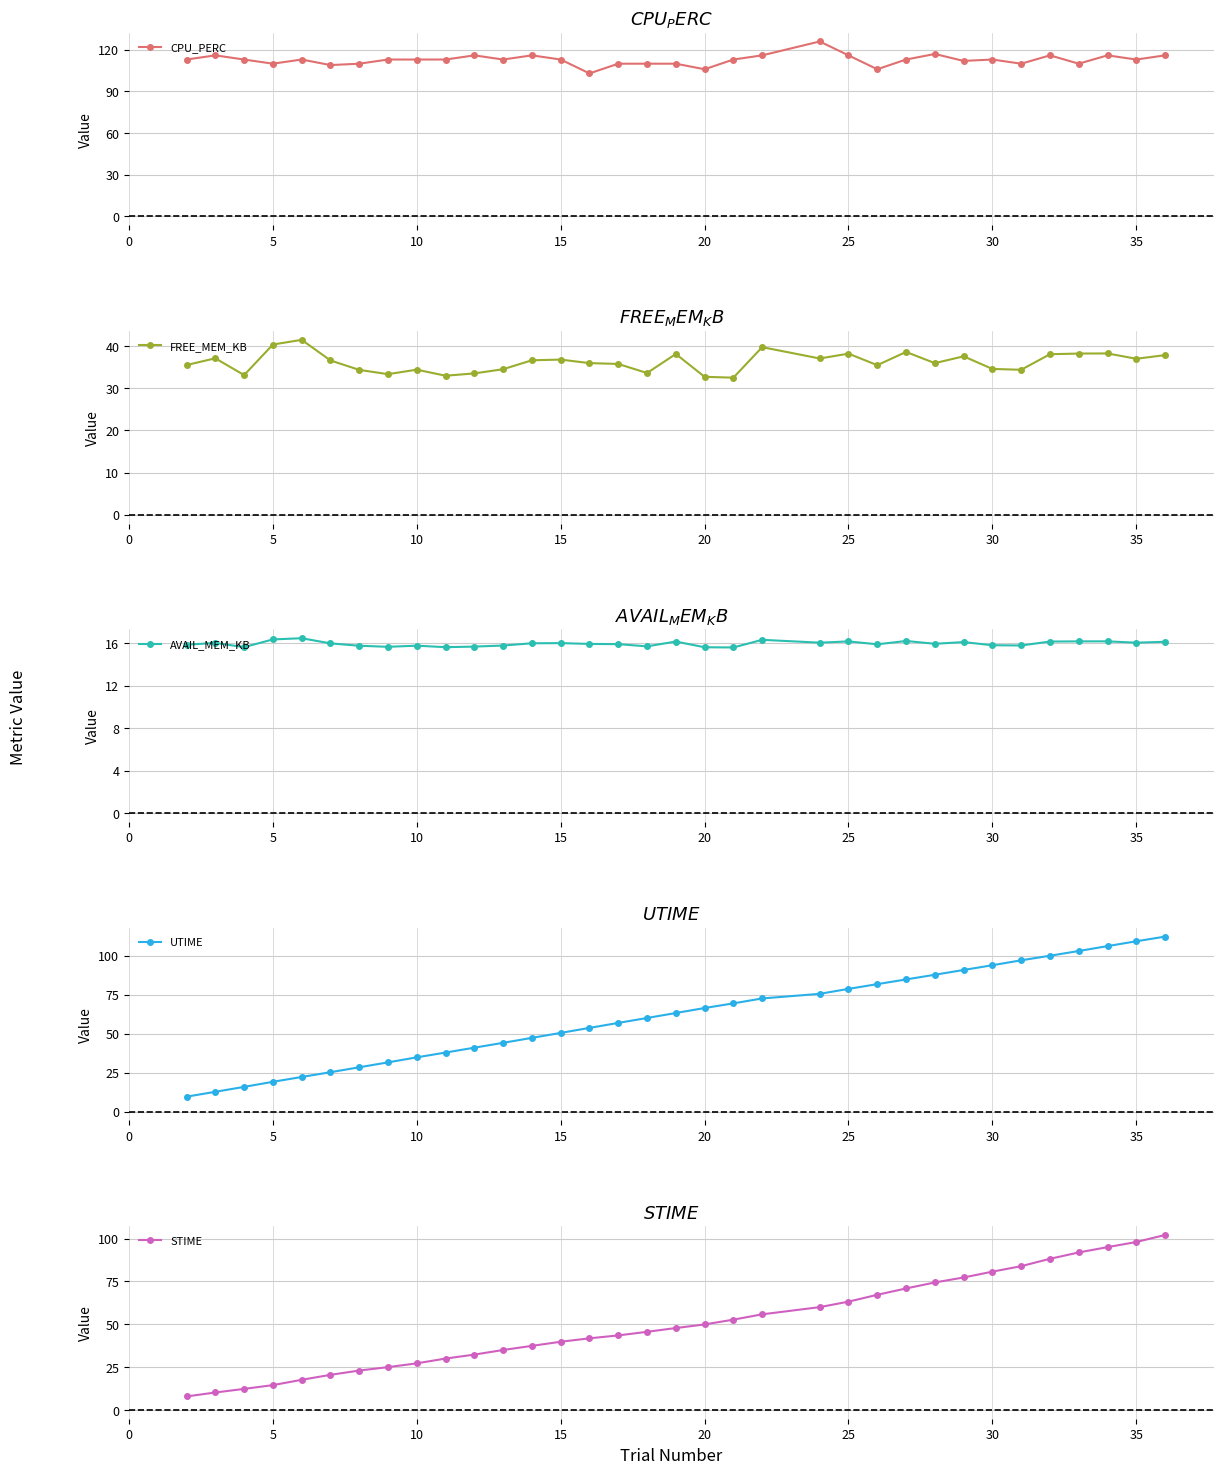

How many values in the CPU_PERC series are below 113?

12